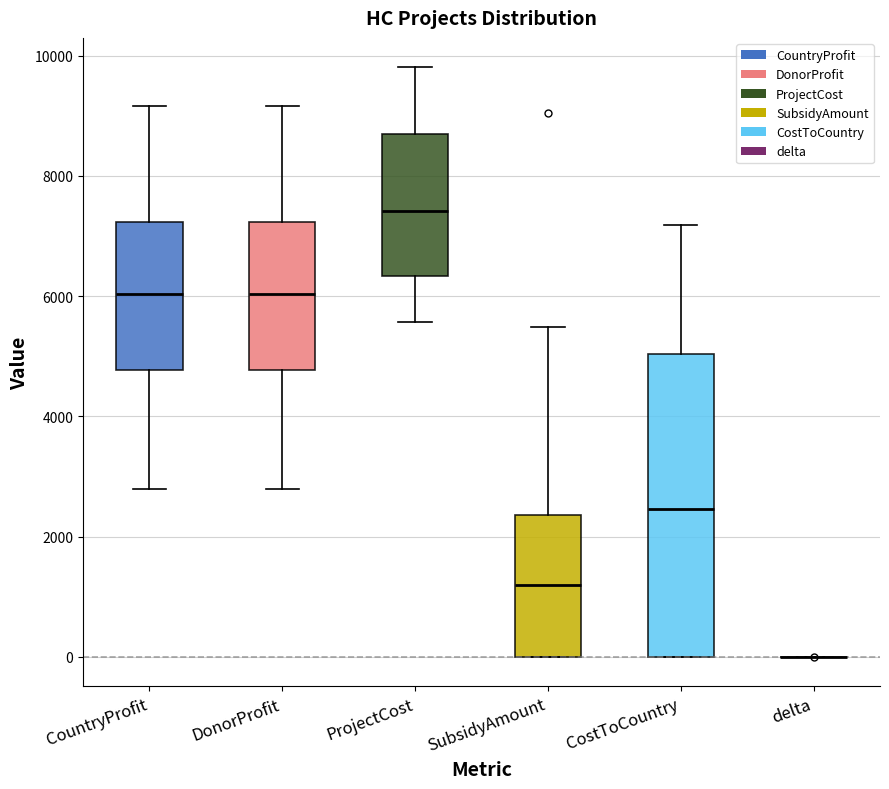

Reading left to right, read every box against the y-axis: the position of its median line, the range the box covers, and the ends of its whiskers. The values are not printed on the chart, so give them approximately, as read against the axis.

CountryProfit: median 6000, box 4800 to 7200, whiskers 2800 to 9200
DonorProfit: median 6000, box 4800 to 7200, whiskers 2800 to 9200
ProjectCost: median 7400, box 6400 to 8800, whiskers 5600 to 9800
SubsidyAmount: median 1200, box 0 to 2400, whiskers 0 to 5400
CostToCountry: median 2400, box 0 to 5000, whiskers 0 to 7200
delta: box collapsed to a line at 0, whiskers 0 to 0